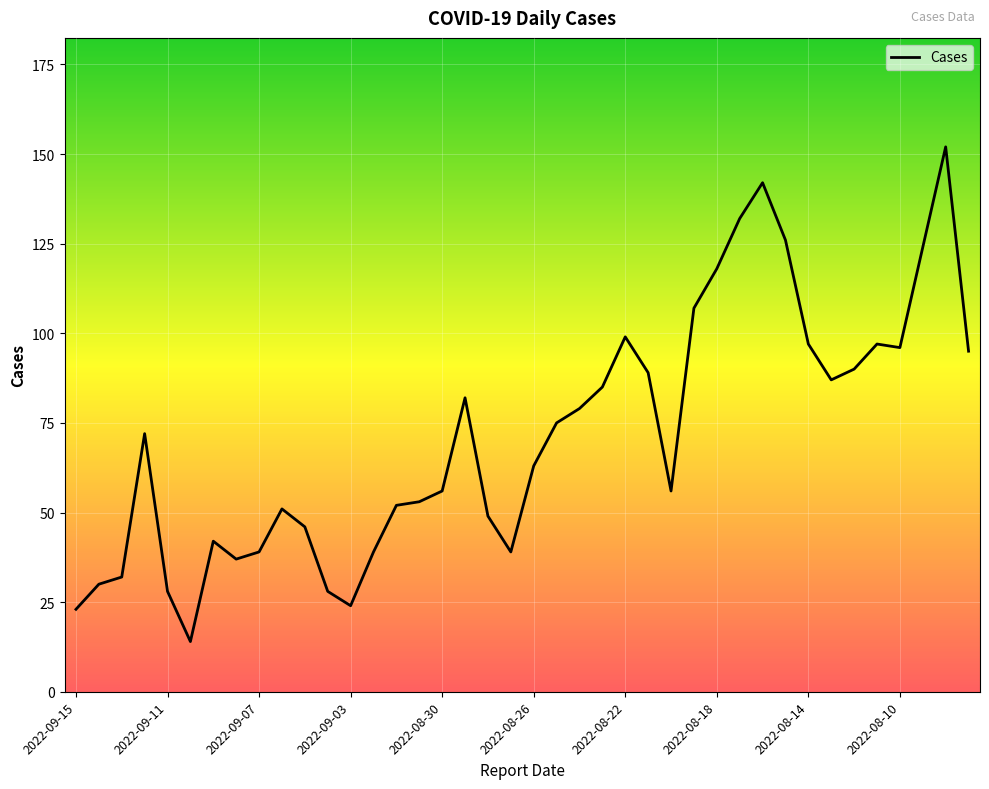

What is the maximum value shown in the chart?

152